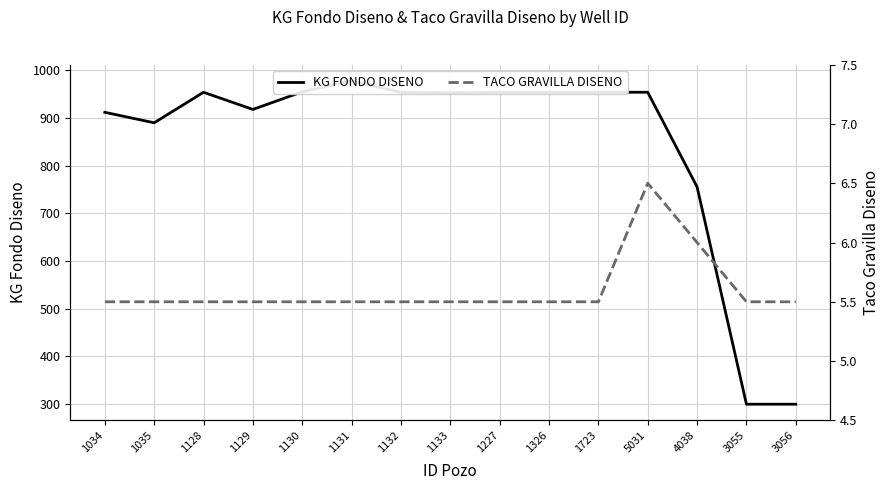

What is the difference between the second highest and minimum values in the KG FONDO DISENO series?

655.3